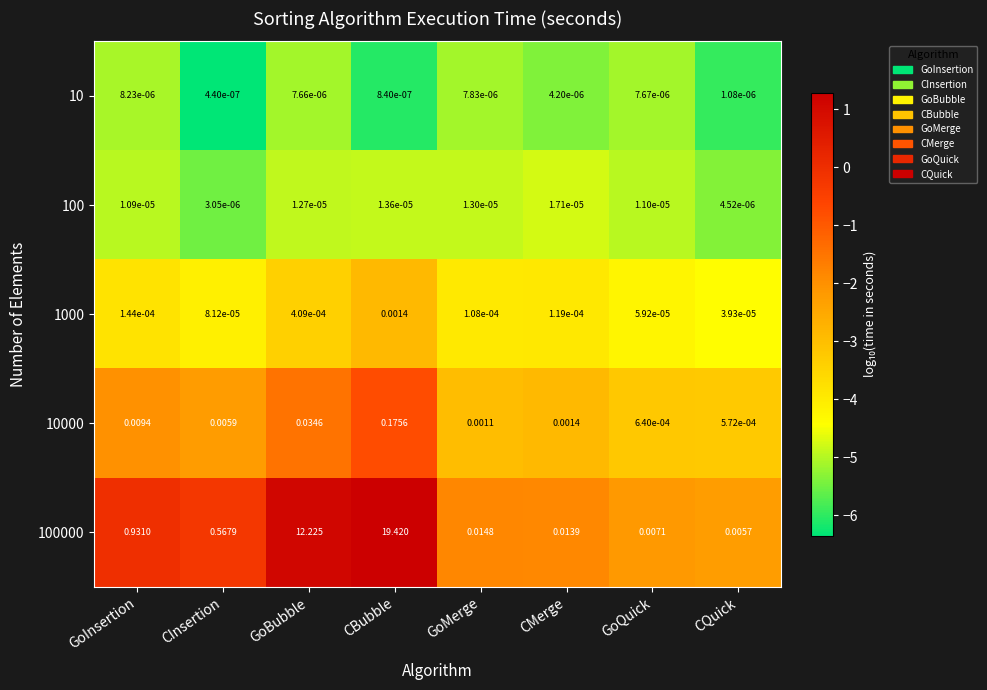

List the series in order of their peak value, lowest first.

10, 100, 1000, 10000, 100000